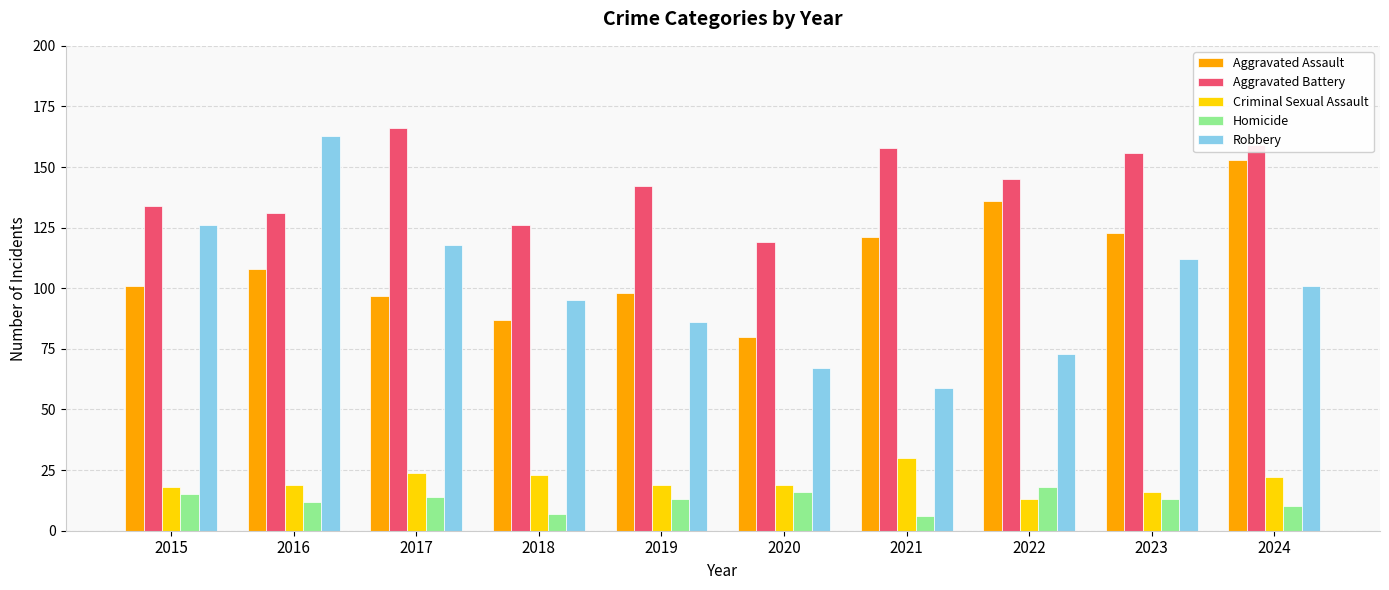

What is the sum of all Aggravated Battery values?

1436